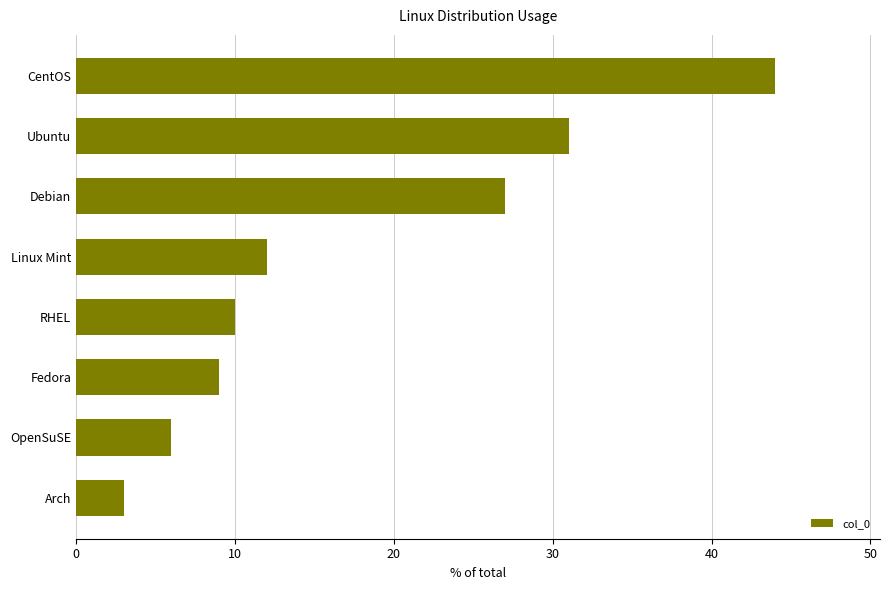

Reading bottom to top, extract all data points from this chart.

3	6	9	10	12	27	31	44